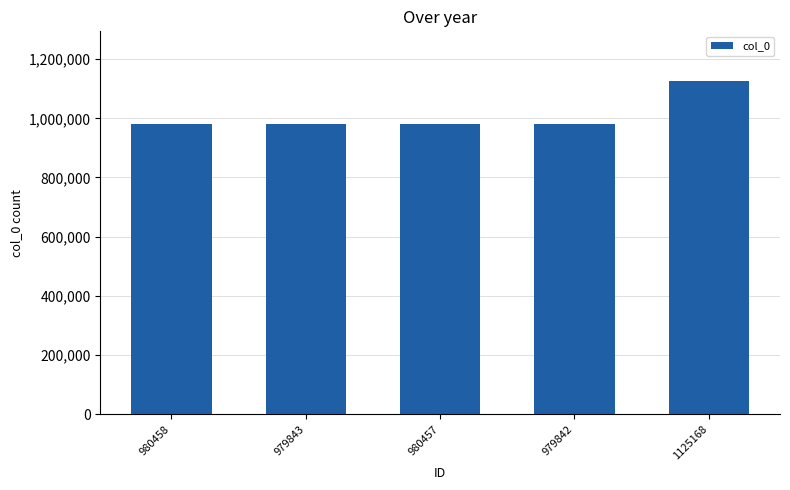

True or false: the data shows 1125168 at 1125168.

True